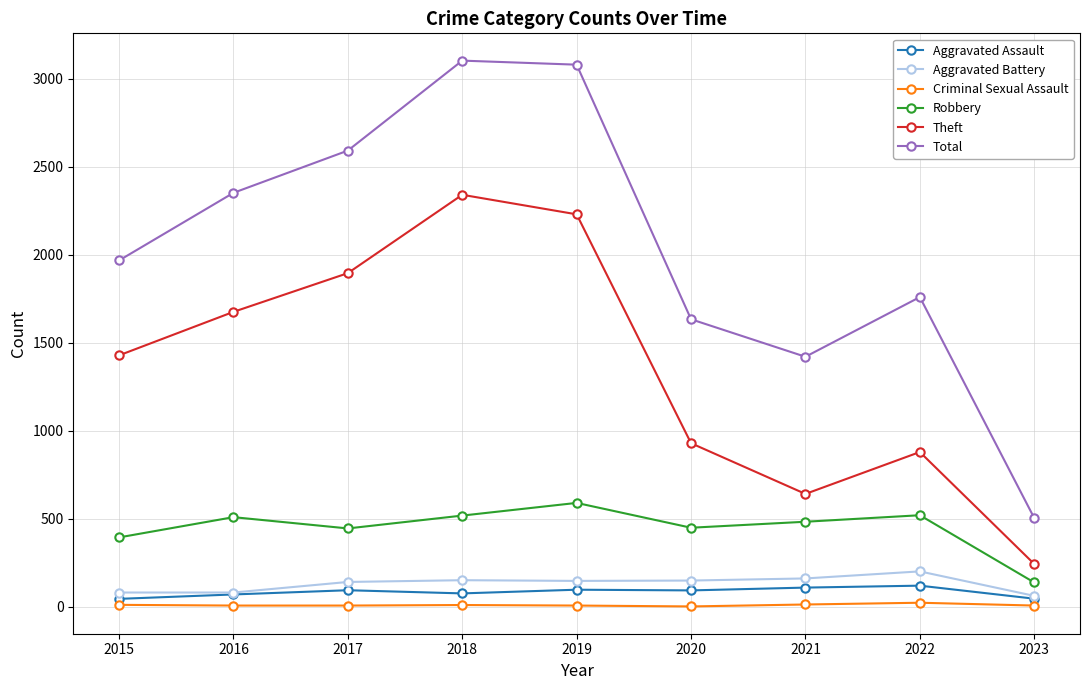

What is the highest value of the Total series?

3103